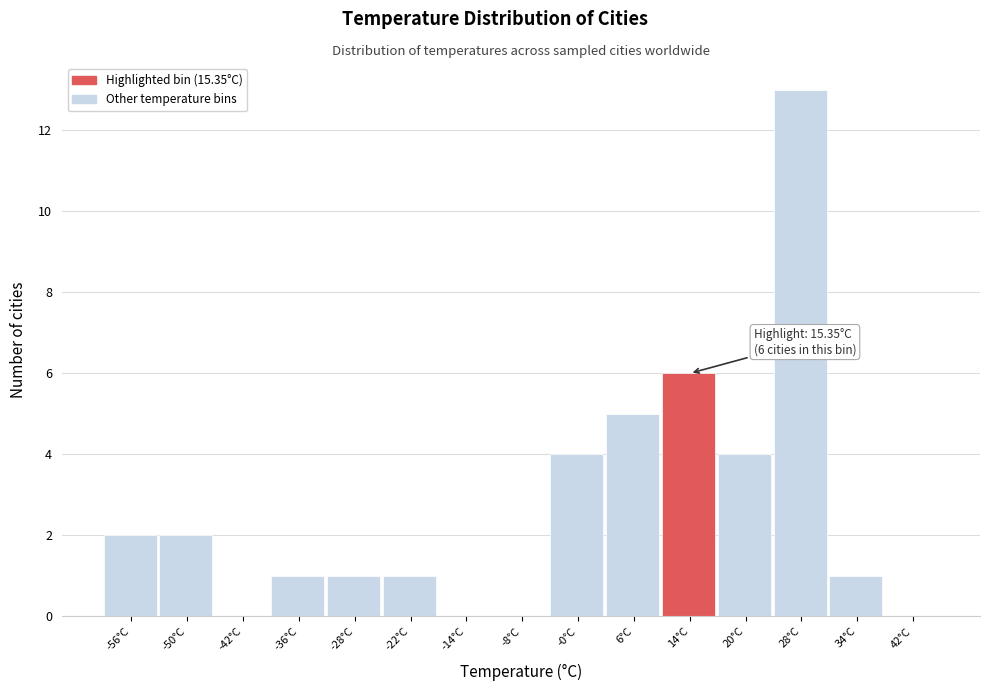

Over which range of the x-axis is the bar tallest?

24 to 31